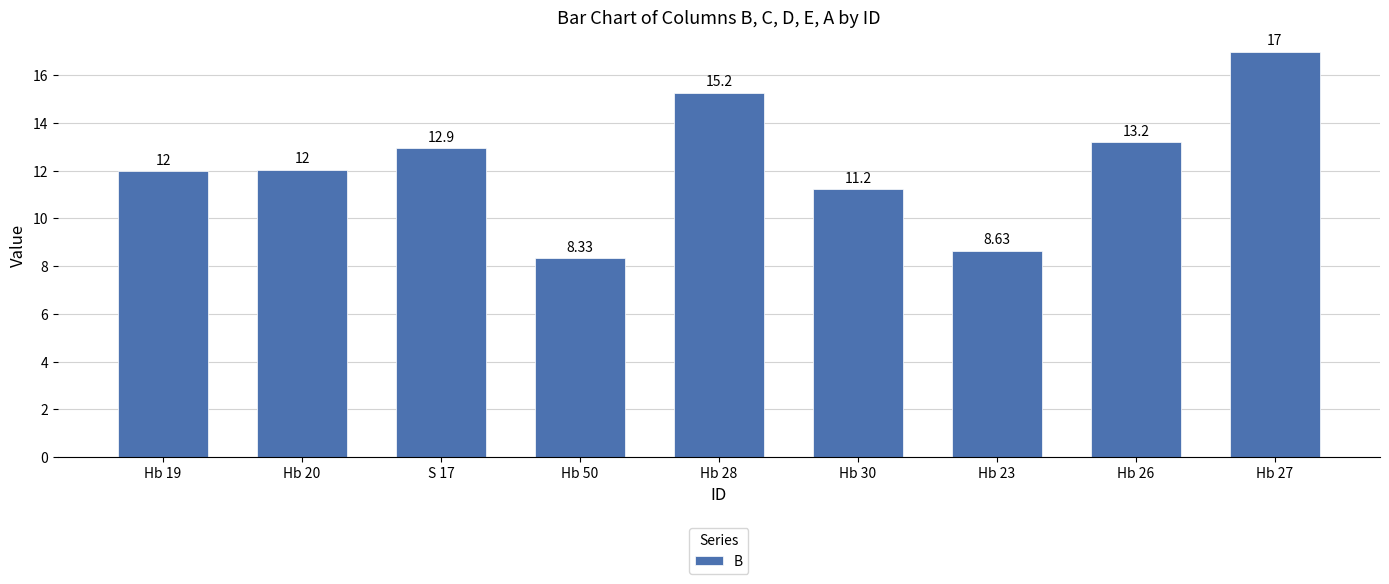

How many values exceed 12?

5